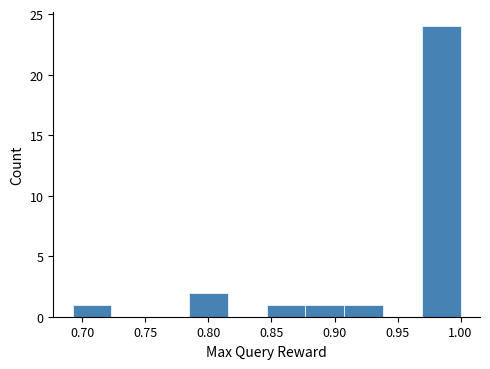

Reading left to right, transcribe this chart: for each bar, give the range it covers on the x-axis and its height. Neither the bar edges nor the heights are printed on the chart, so give them approximately, as read against the axes.

0.690 to 0.725: 1
0.725 to 0.755: 0
0.755 to 0.785: 0
0.785 to 0.815: 2
0.815 to 0.845: 0
0.845 to 0.875: 1
0.875 to 0.910: 1
0.910 to 0.940: 1
0.940 to 0.970: 0
0.970 to 1.000: 24